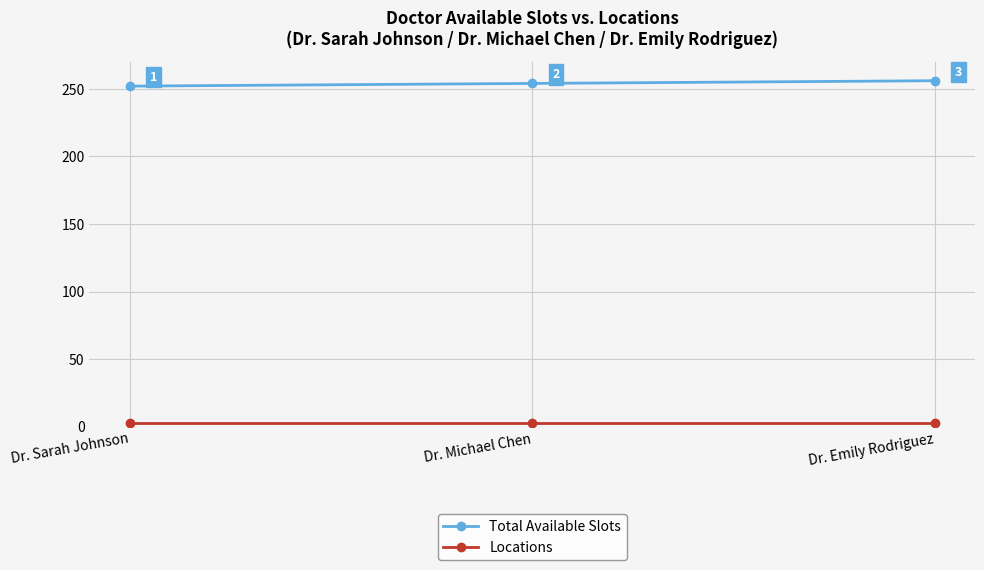

Is it true that Total Available Slots equals 256 at Dr. Emily Rodriguez?

True